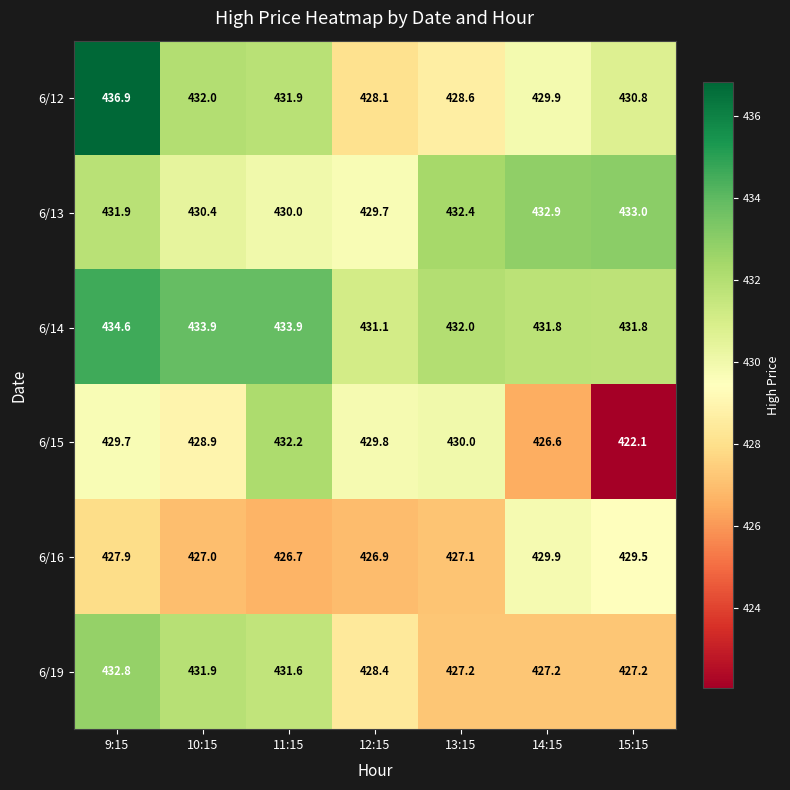

How many values in the 6/15 series are below 429?

3